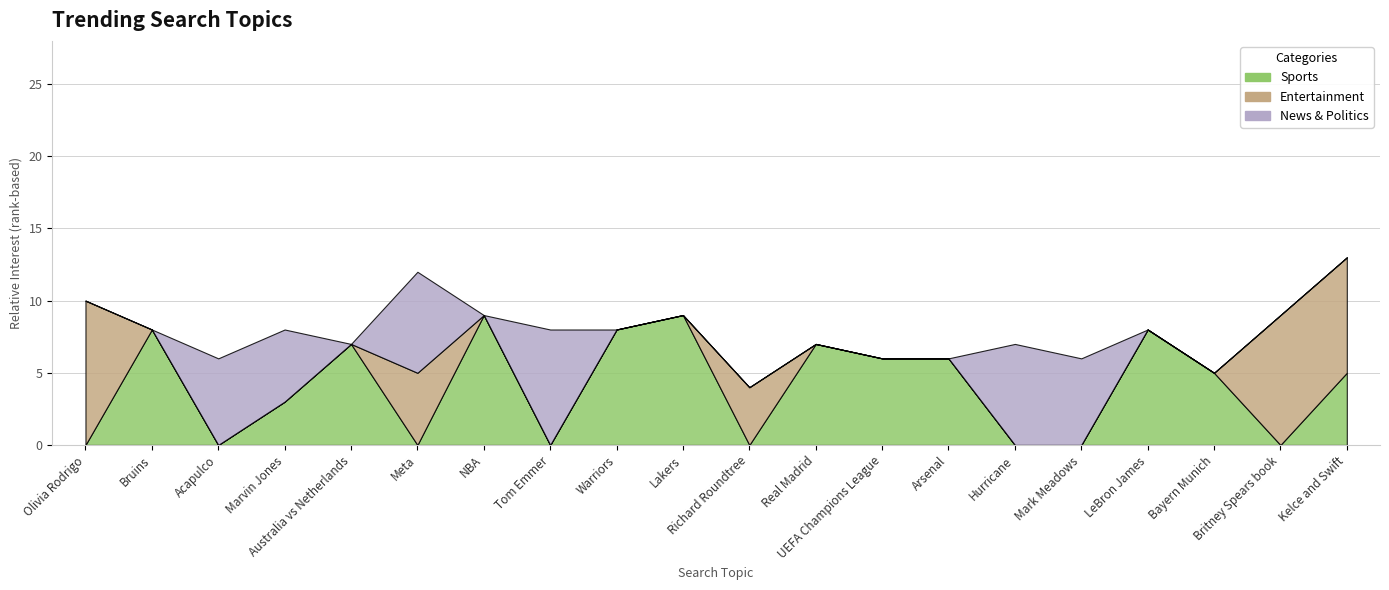

The value of Sports at Olivia Rodrigo is 0. True or false?

True